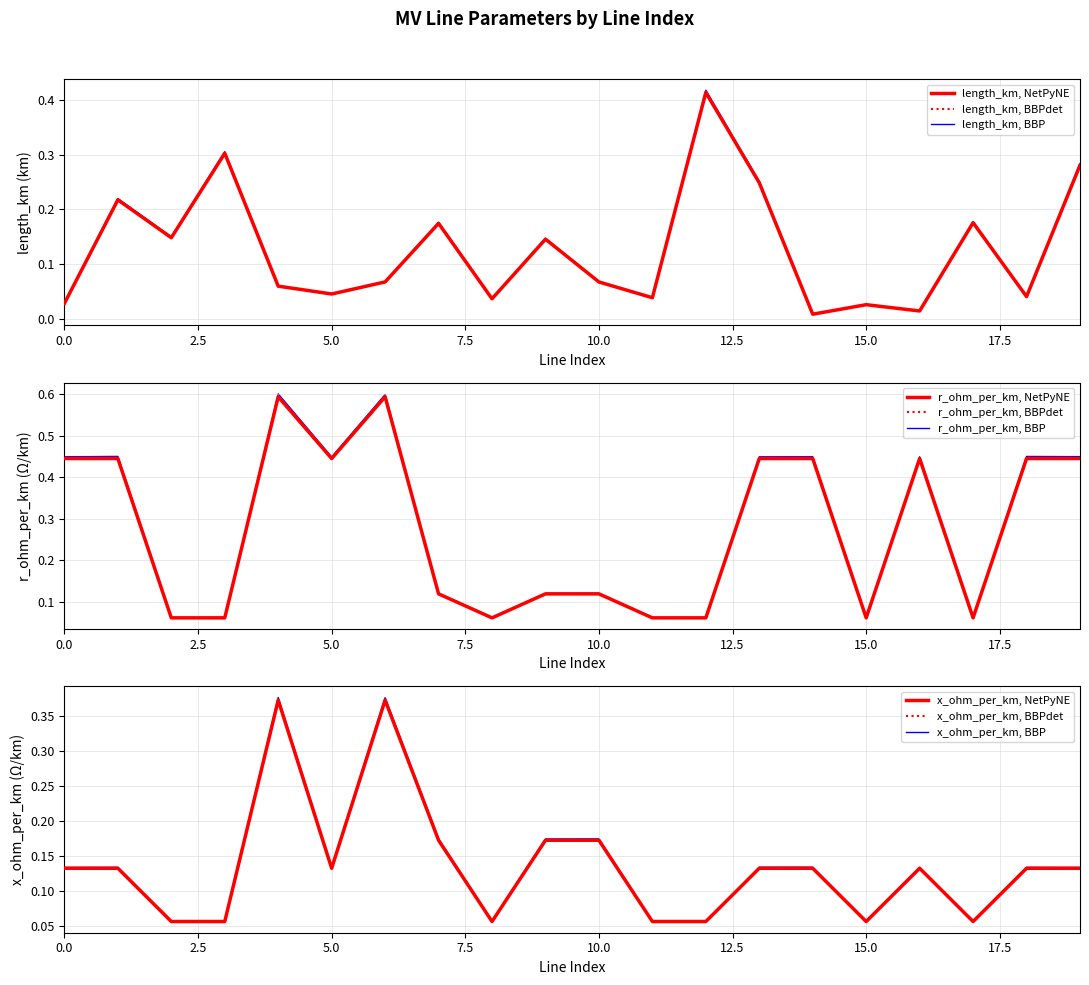

Is it true that r_ohm_per_km equals 0.0 at 2?

False